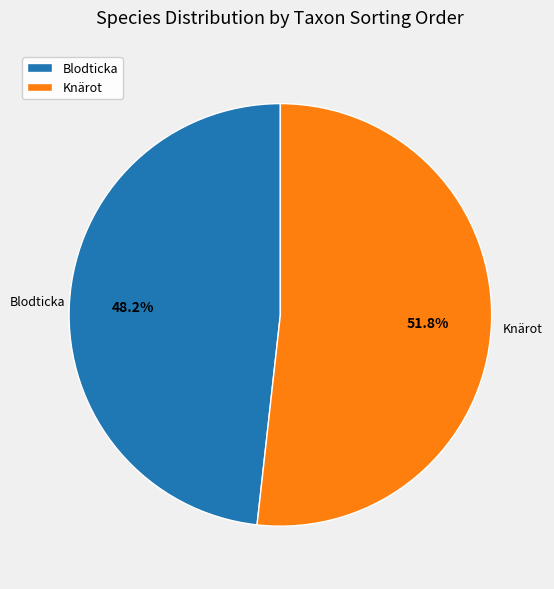

Does any single category account for the majority?

Yes